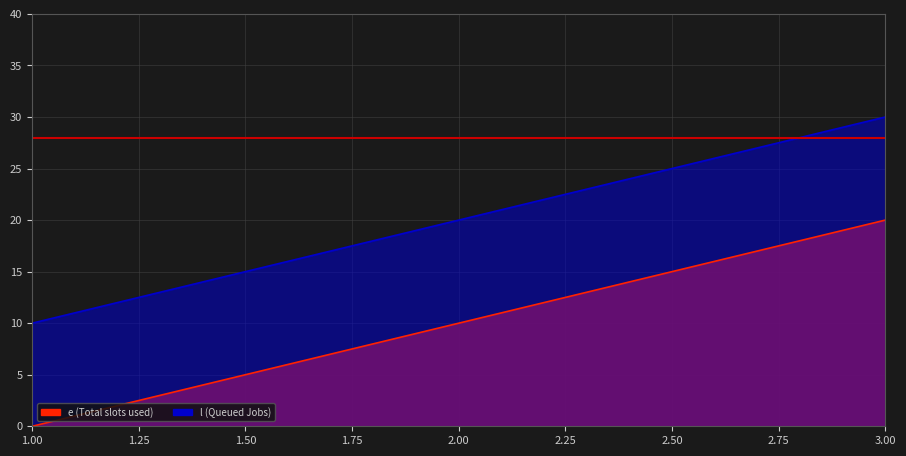

Read the e value at 2.

10